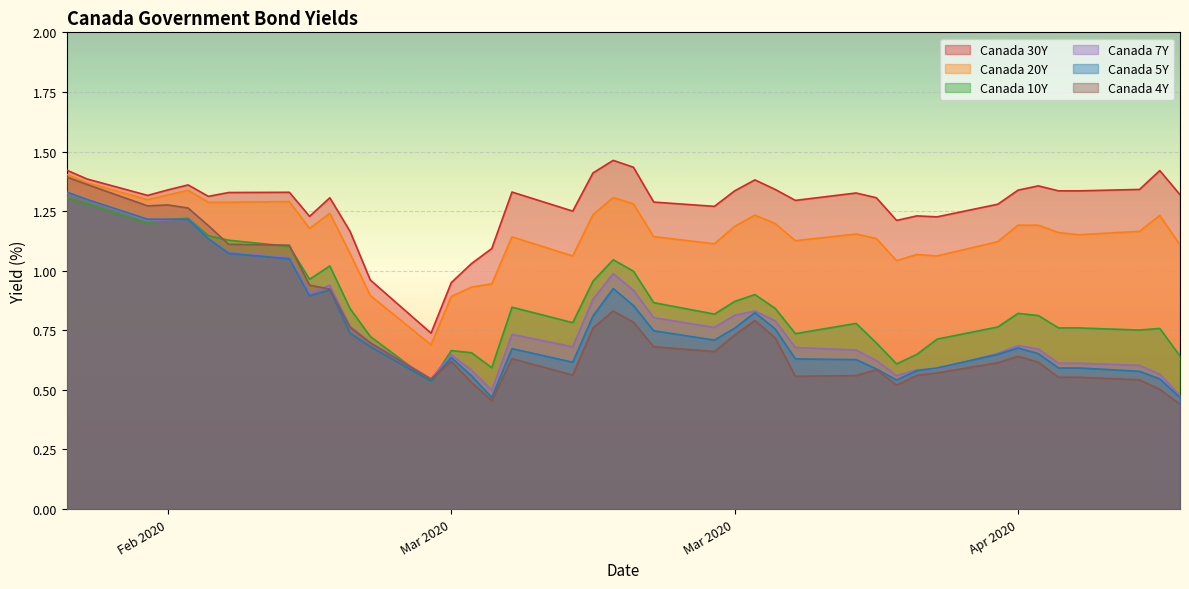

Reading right to left, list all the values displayed in this chart.

Canada 30Y: 1.3	1.4	1.3	1.3	1.3	1.4	1.3	1.3	1.2	1.2	1.2	1.3	1.3	1.3	1.3	1.4	1.3	1.3	1.3	1.4	1.5	1.4	1.2	1.3	1.1	1.0	0.9	0.7	1.0	1.2	1.3	1.2	1.3	1.3	1.3	1.4	1.3	1.3	1.4	1.4
Canada 20Y: 1.1	1.2	1.2	1.2	1.2	1.2	1.2	1.1	1.1	1.1	1.0	1.1	1.2	1.1	1.2	1.2	1.2	1.1	1.1	1.3	1.3	1.2	1.1	1.1	0.9	0.9	0.9	0.7	0.9	1.1	1.2	1.2	1.3	1.3	1.3	1.3	1.3	1.3	1.4	1.4
Canada 10Y: 0.6	0.8	0.8	0.8	0.8	0.8	0.8	0.8	0.7	0.6	0.6	0.7	0.8	0.7	0.8	0.9	0.9	0.8	0.9	1.0	1.0	1.0	0.8	0.8	0.6	0.7	0.7	0.5	0.7	0.8	1.0	1.0	1.1	1.1	1.1	1.2	1.2	1.2	1.3	1.3
Canada 7Y: 0.5	0.6	0.6	0.6	0.6	0.7	0.7	0.7	0.6	0.6	0.6	0.6	0.7	0.7	0.8	0.8	0.8	0.8	0.8	0.9	1.0	0.9	0.7	0.7	0.5	0.6	0.6	0.5	0.7	0.8	0.9	0.9	1.1	1.1	1.1	1.2	1.2	1.2	1.3	1.3
Canada 5Y: 0.5	0.5	0.6	0.6	0.6	0.7	0.7	0.6	0.6	0.6	0.5	0.6	0.6	0.6	0.8	0.8	0.8	0.7	0.7	0.9	0.9	0.8	0.6	0.7	0.5	0.6	0.6	0.5	0.7	0.7	0.9	0.9	1.1	1.1	1.1	1.2	1.2	1.2	1.3	1.3
Canada 4Y: 0.4	0.5	0.5	0.6	0.6	0.6	0.6	0.6	0.6	0.6	0.5	0.6	0.6	0.6	0.7	0.8	0.7	0.7	0.7	0.8	0.8	0.8	0.6	0.6	0.5	0.5	0.6	0.5	0.7	0.8	0.9	0.9	1.1	1.1	1.2	1.3	1.3	1.3	1.4	1.4